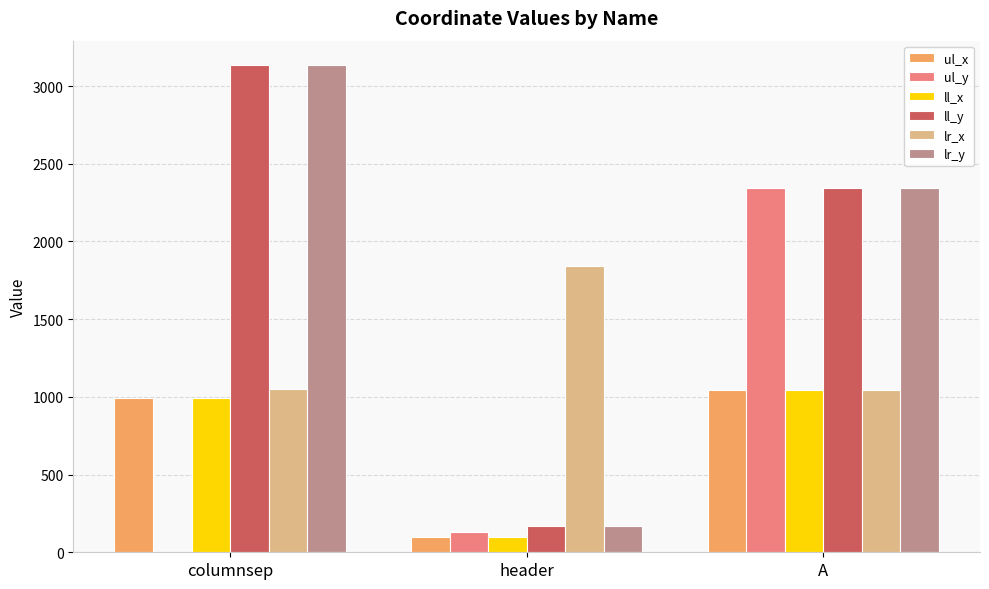

What is the total value across all series at header?

2494